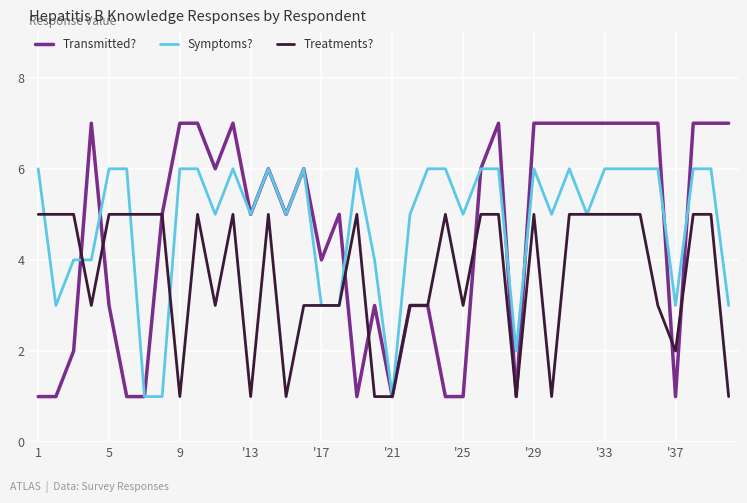

What is the maximum value shown in the chart?

7